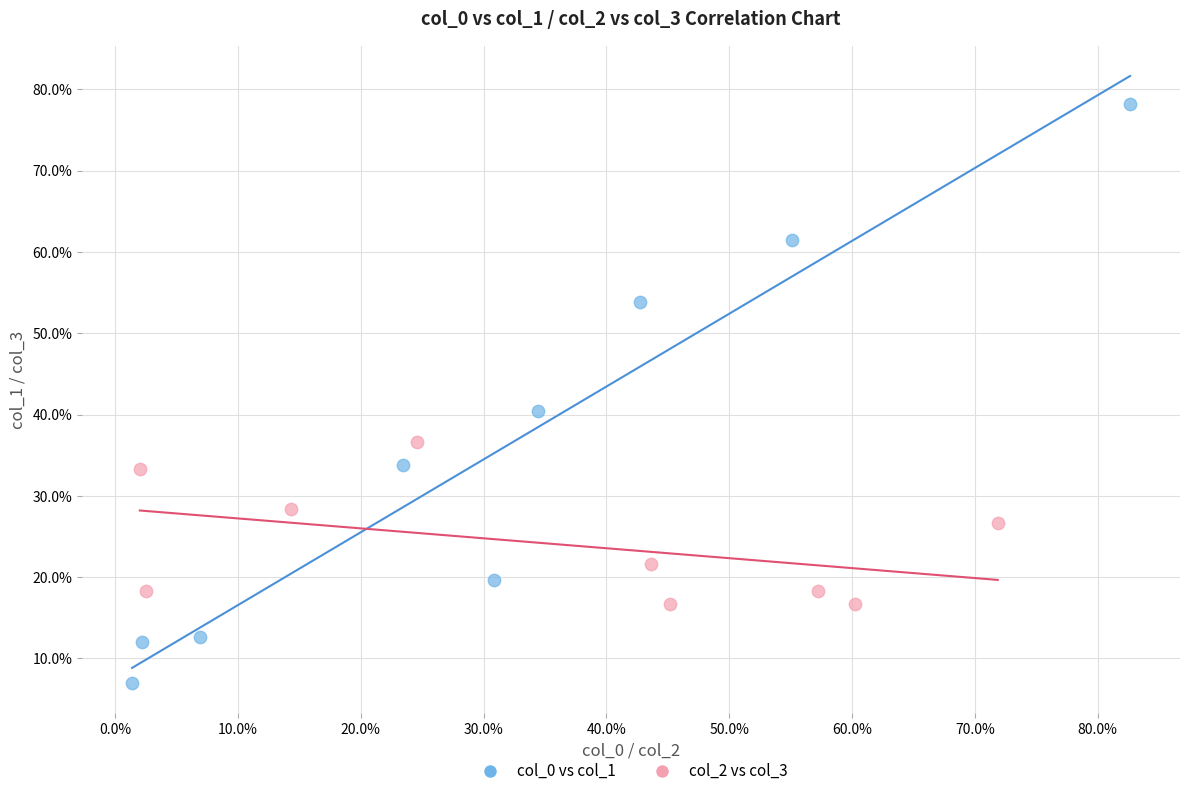

Which series reaches the minimum Y coordinate?

col_0 vs col_1